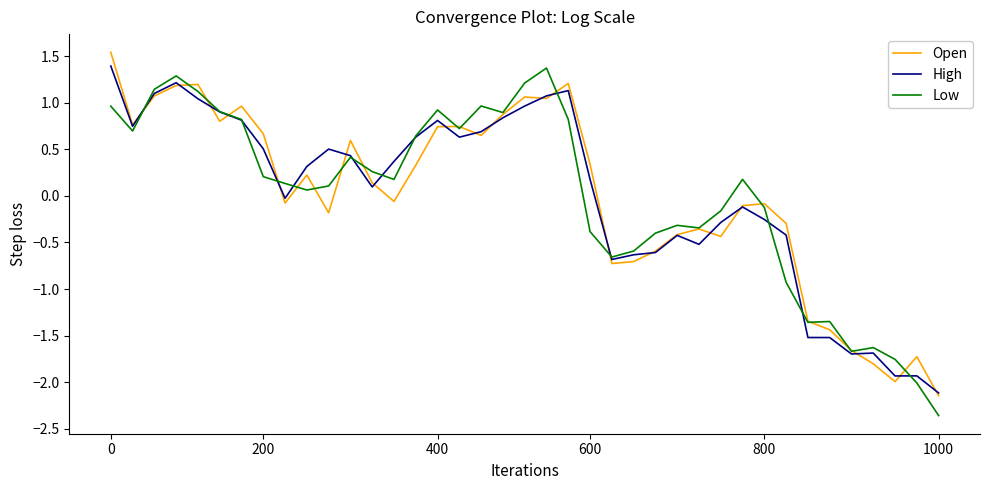

What is the greatest value displayed?

1.5